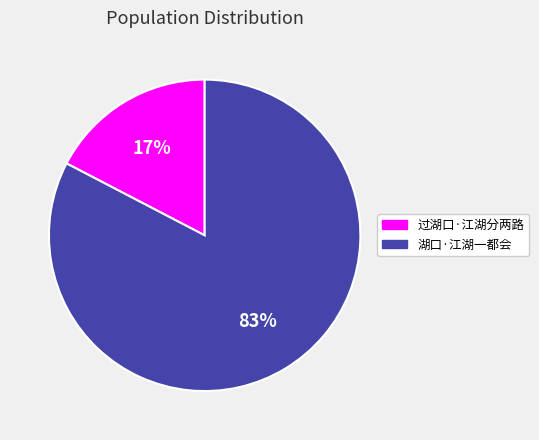

What is the smallest slice in the pie chart?

过湖口·江湖分两路